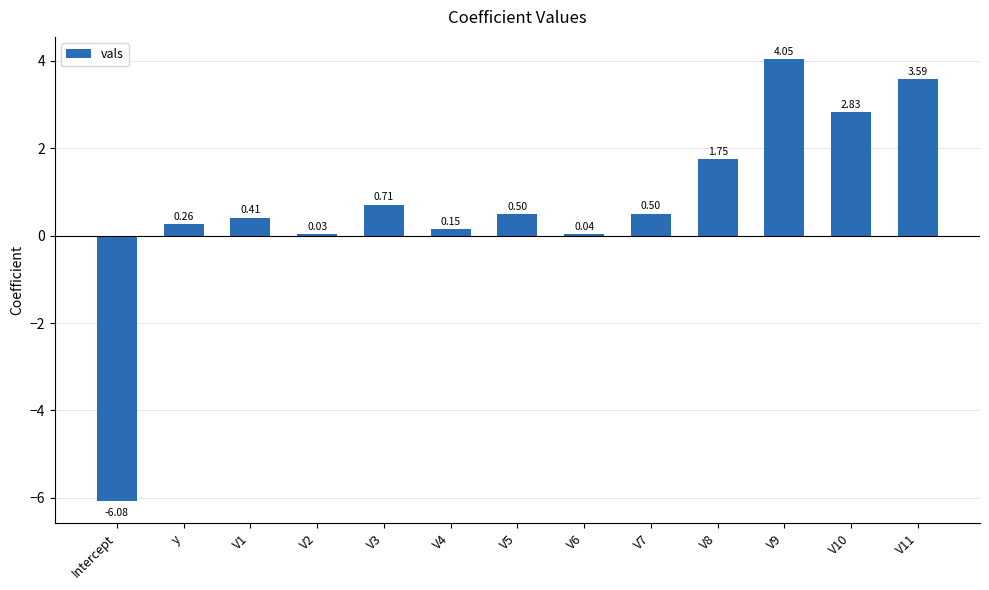

Between V3 and V7, which is larger?

V3